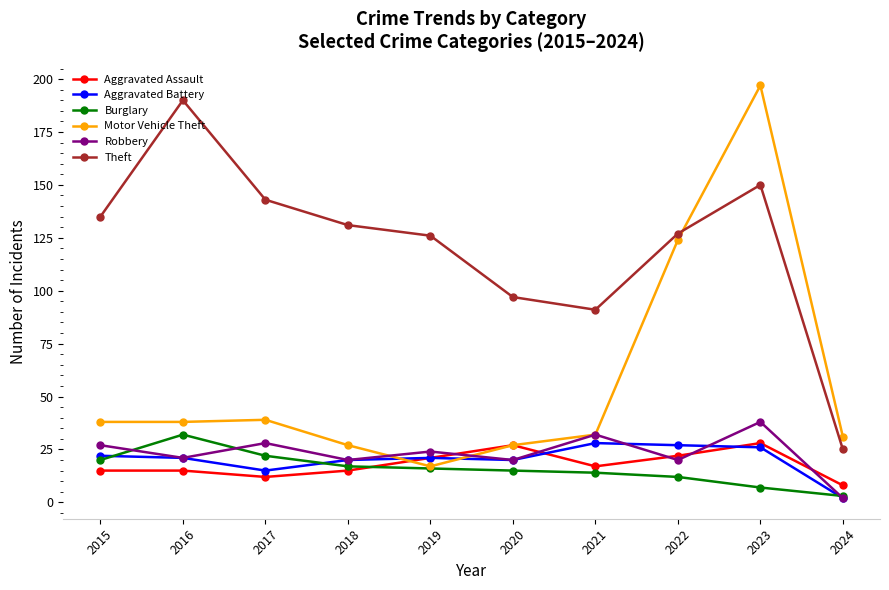

Read the Motor Vehicle Theft value at 2016.

38